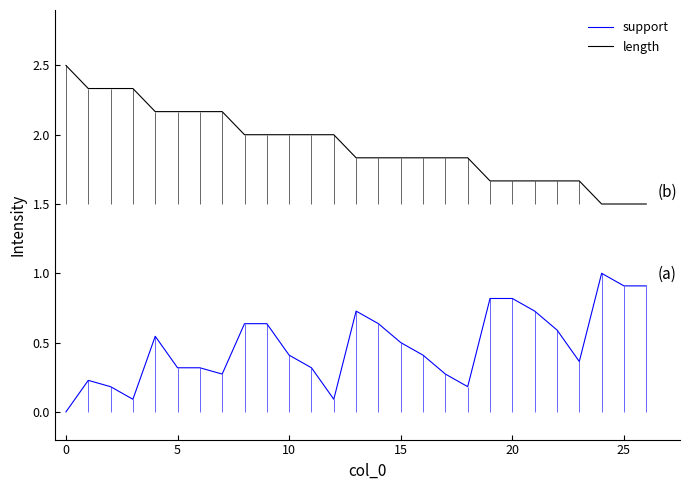

Is this an area chart (filled region under the line)?

No